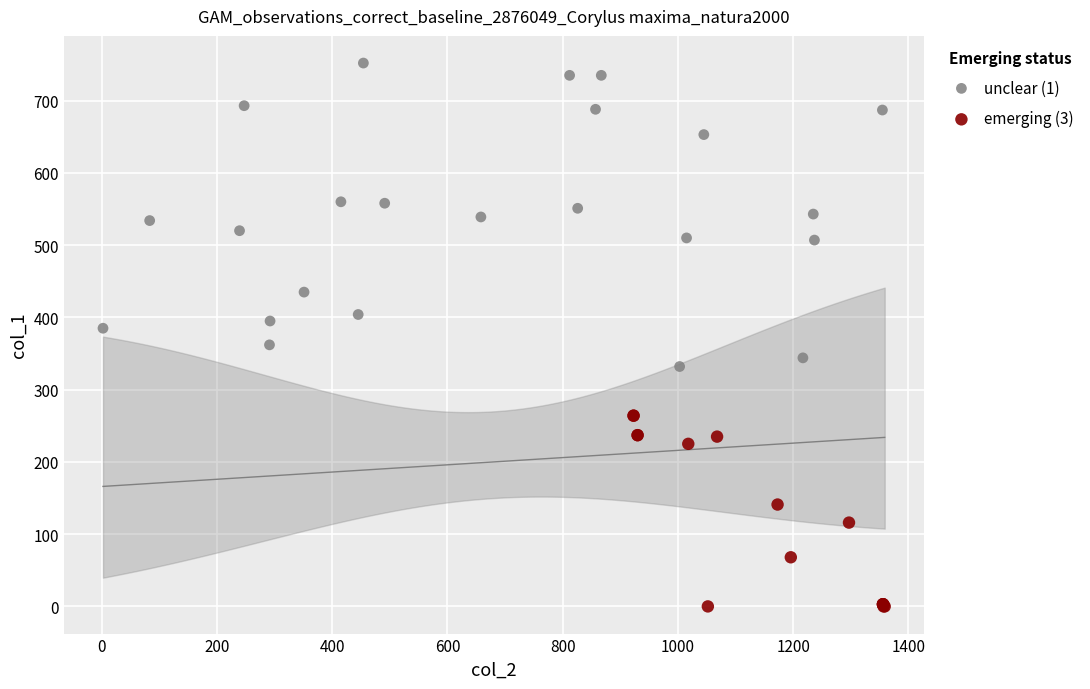

Which series has the widest spread of Y values?

unclear (1)